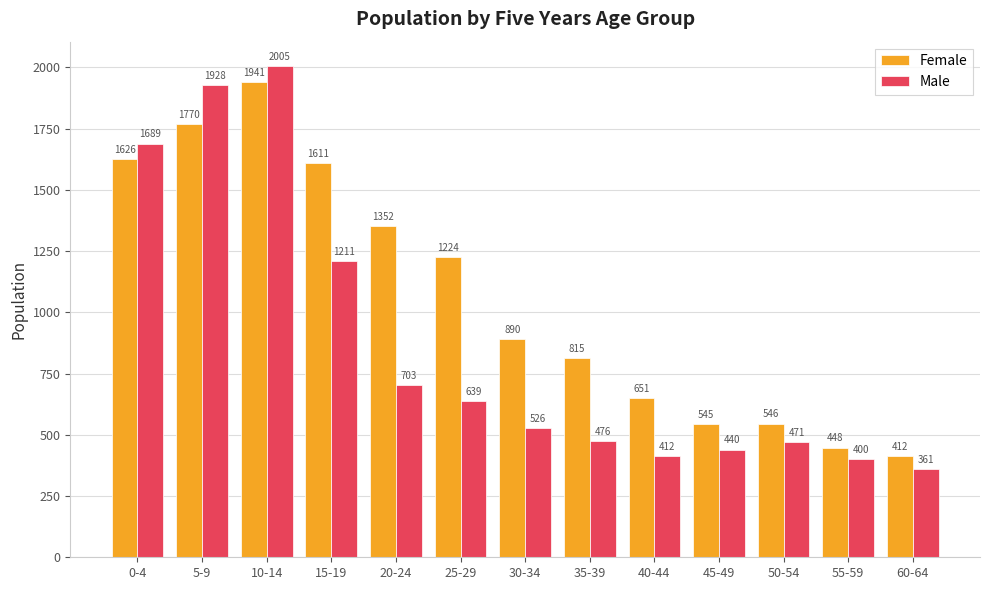

The Female series shows 501 at 35-39. True or false?

False